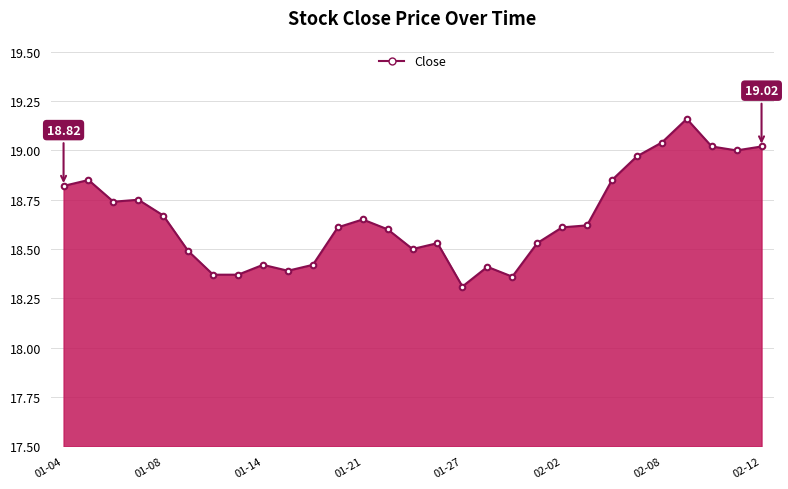

True or false: there are more than 0 points higher than both neighbors.

True